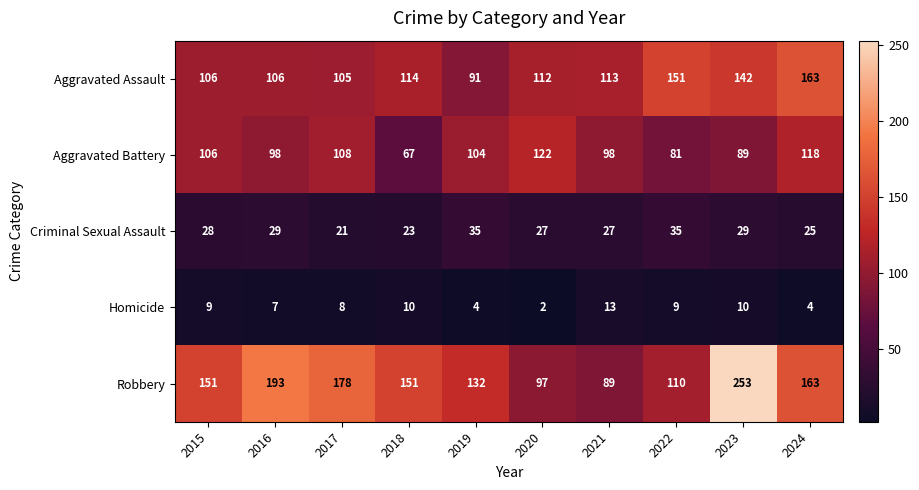

At which category is the sum across all series the highest?

2023